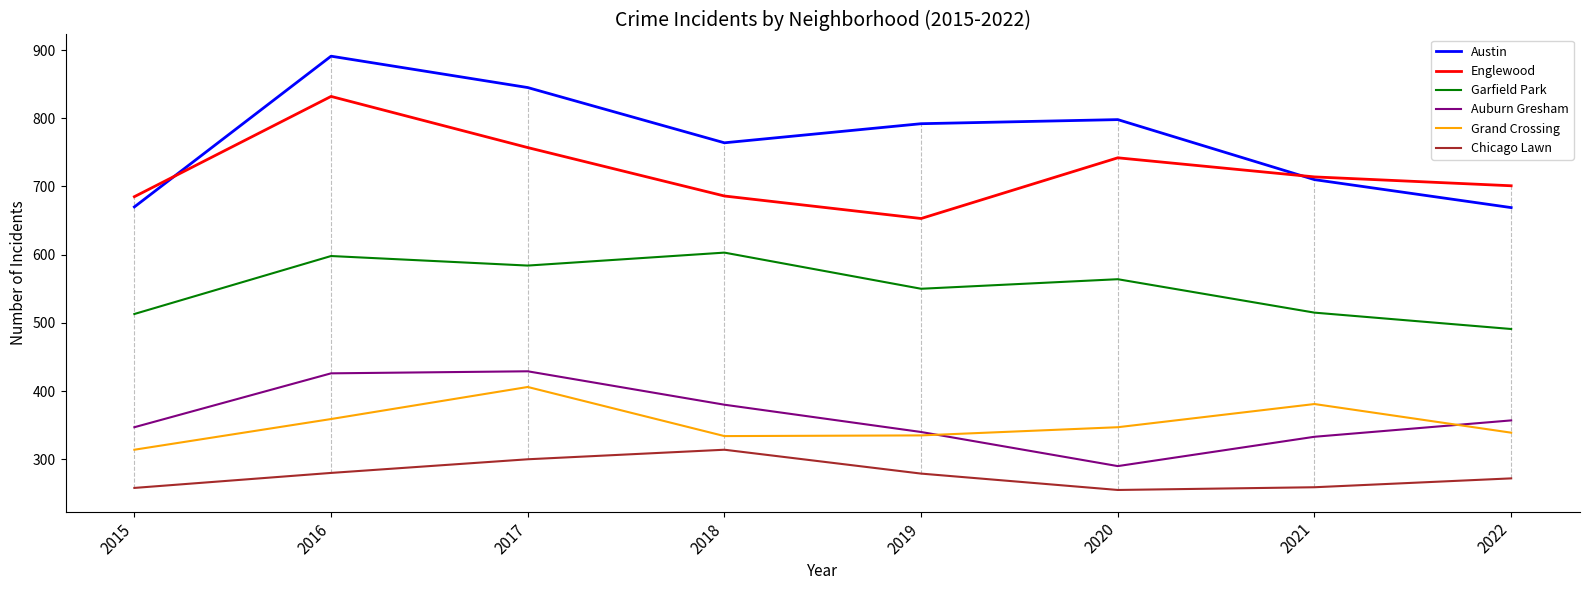

What are all the series names shown in the legend?

Austin, Englewood, Garfield Park, Auburn Gresham, Grand Crossing, Chicago Lawn